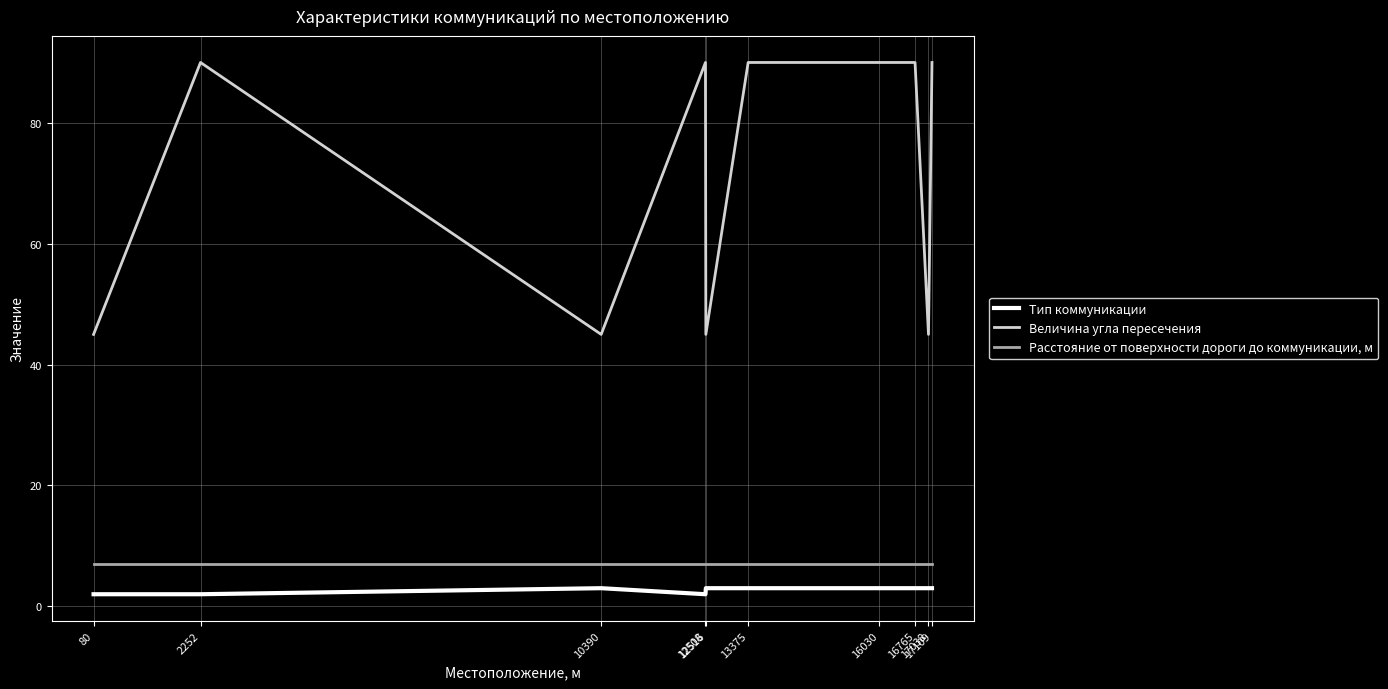

True or false: Тип коммуникации has more than 0 interior local peaks.

True